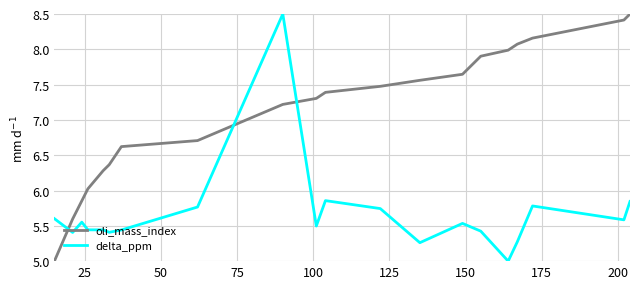

List the series in order of their overall mean, lowest first.

delta_ppm, oli_mass_index